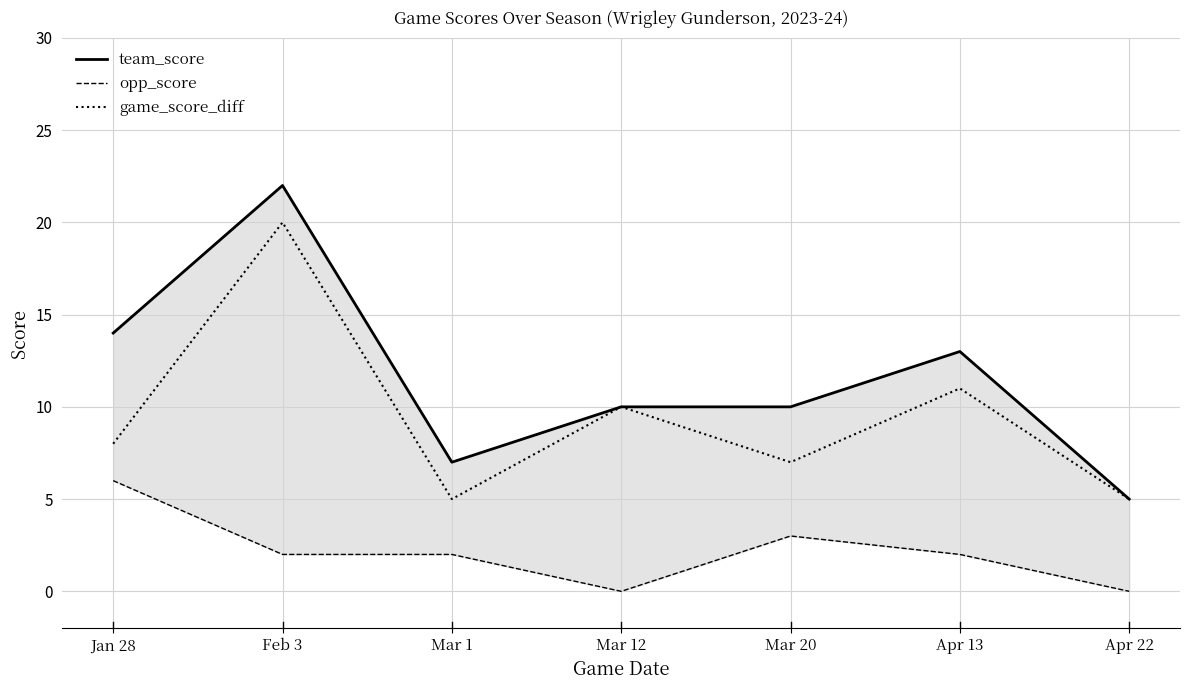

Rank the series by their average value, from lowest to highest.

opp_score, game_score_diff, team_score